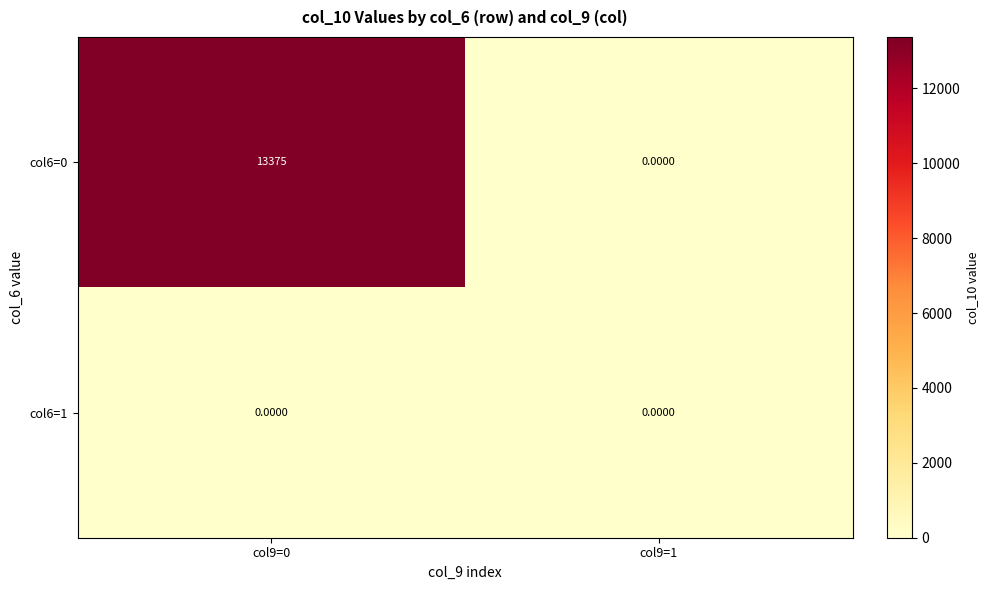

At how many categories does at least one series exceed 1231?

1